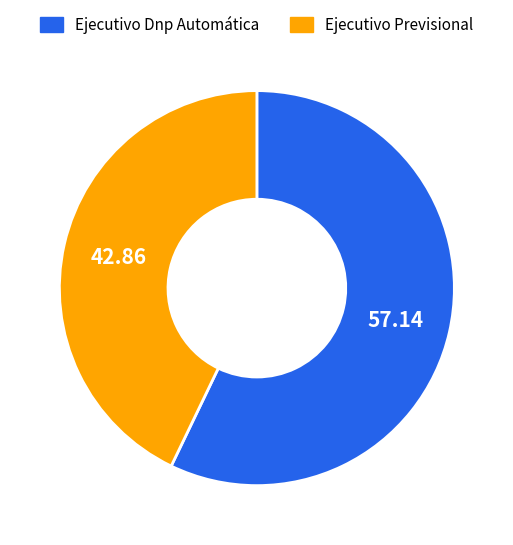

Which has a higher value, Ejecutivo Dnp Automática or Ejecutivo Previsional?

Ejecutivo Dnp Automática